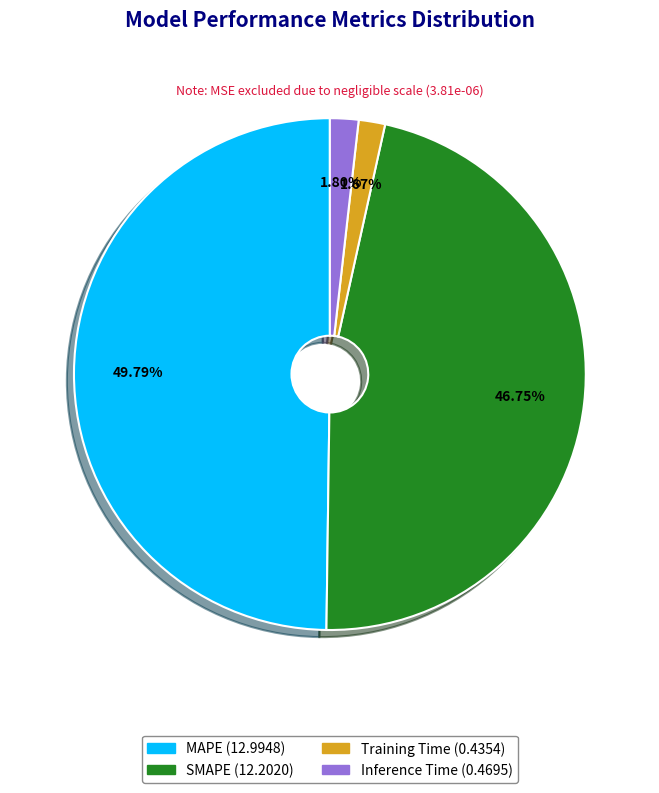

To the nearest percent, what is the difference between the MAPE and SMAPE slice percentages?

3%